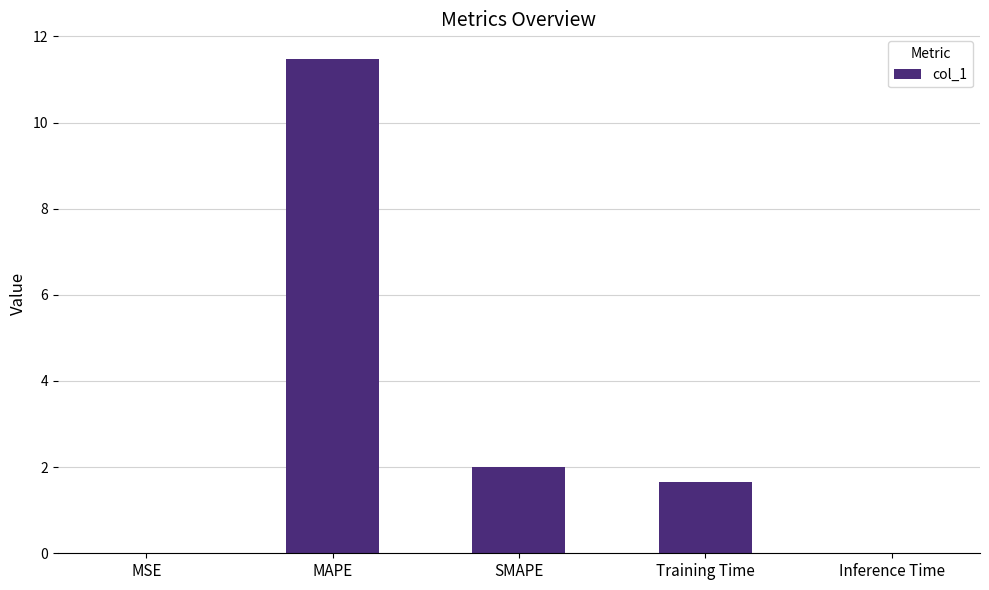

Which category has the highest value across all series?

MAPE